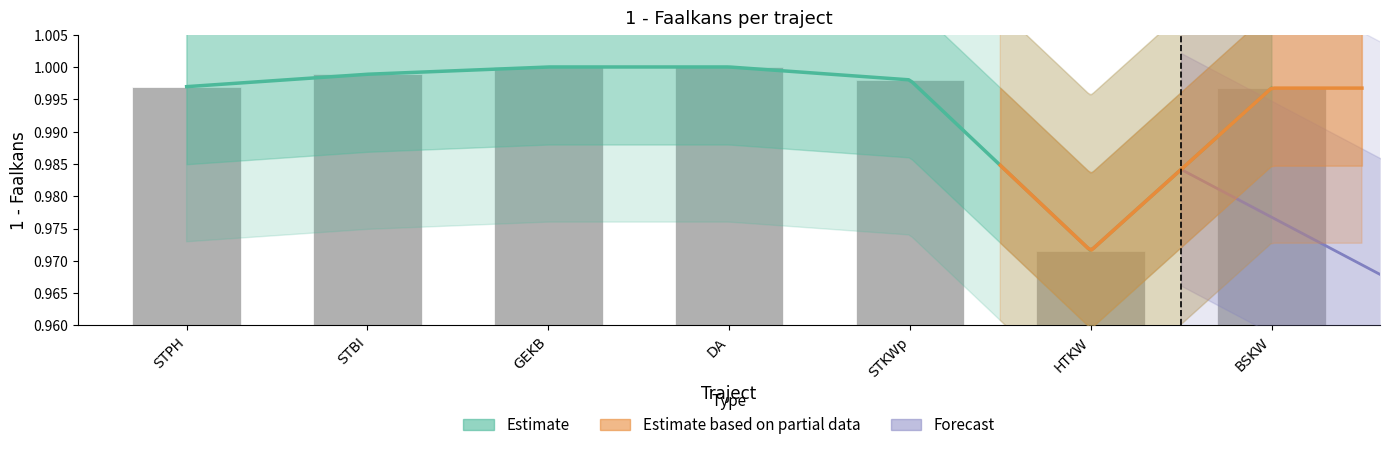

Between DA and STBI, which is larger?

DA